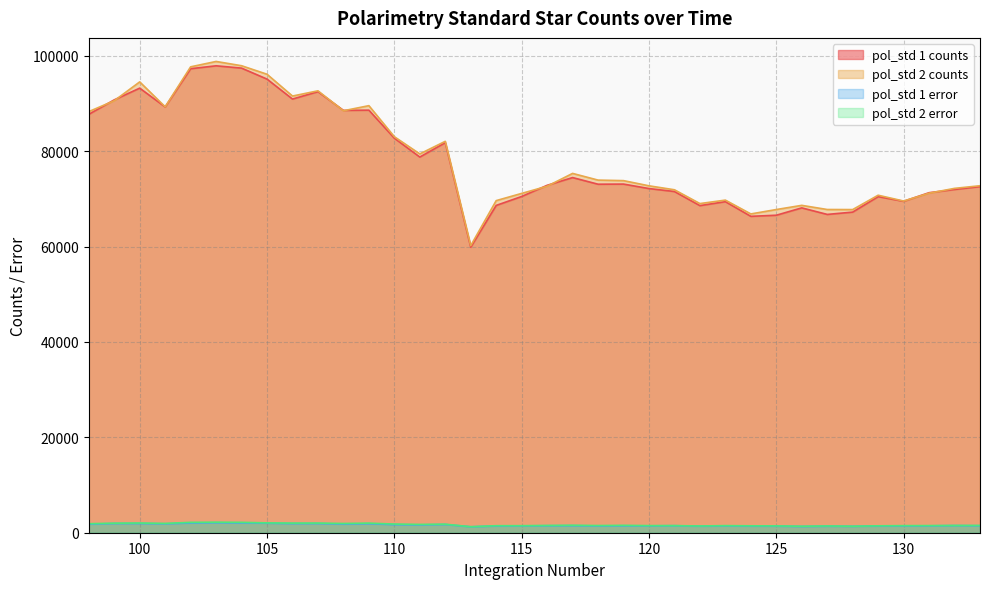

List the series in order of their peak value, highest first.

pol_std 2 counts, pol_std 1 counts, pol_std 2 error, pol_std 1 error